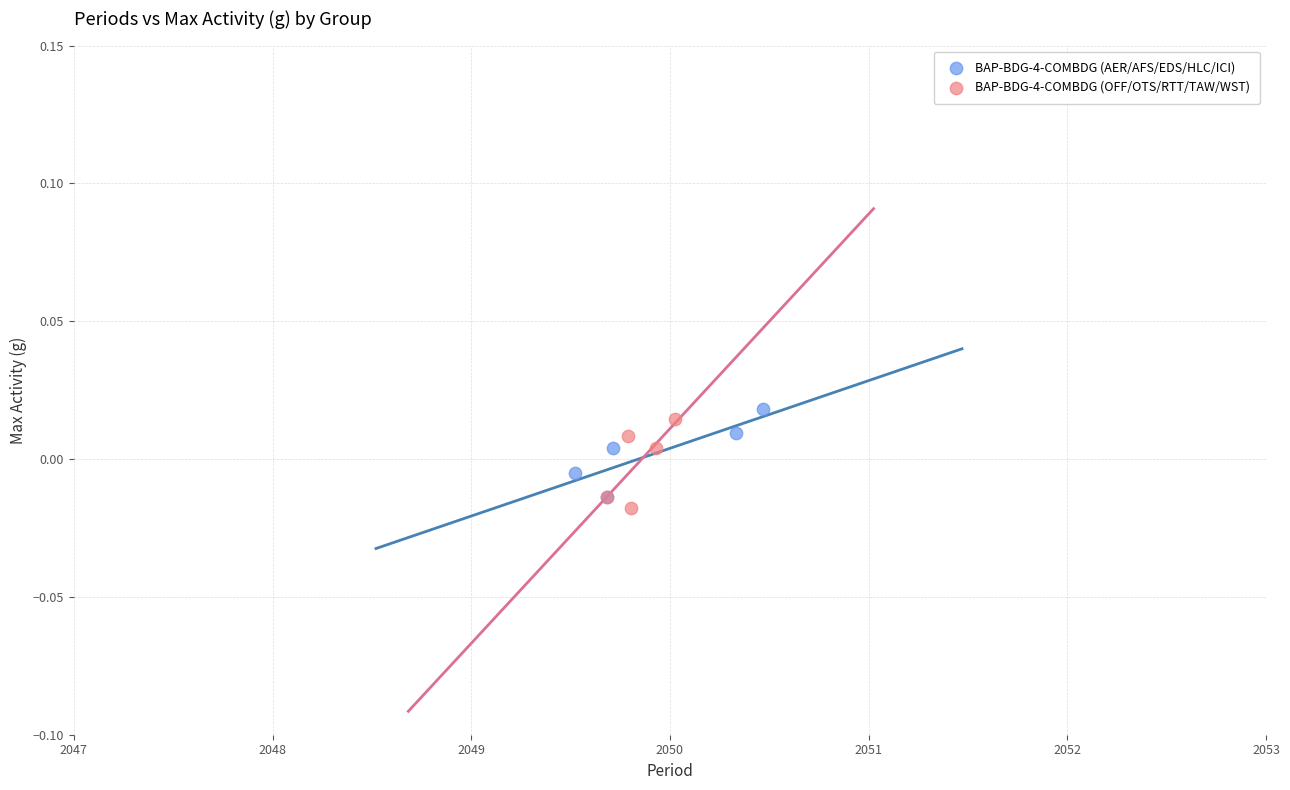

What are all the series names shown in the legend?

BAP-BDG-4-COMBDG (AER/AFS/EDS/HLC/ICI), BAP-BDG-4-COMBDG (OFF/OTS/RTT/TAW/WST)